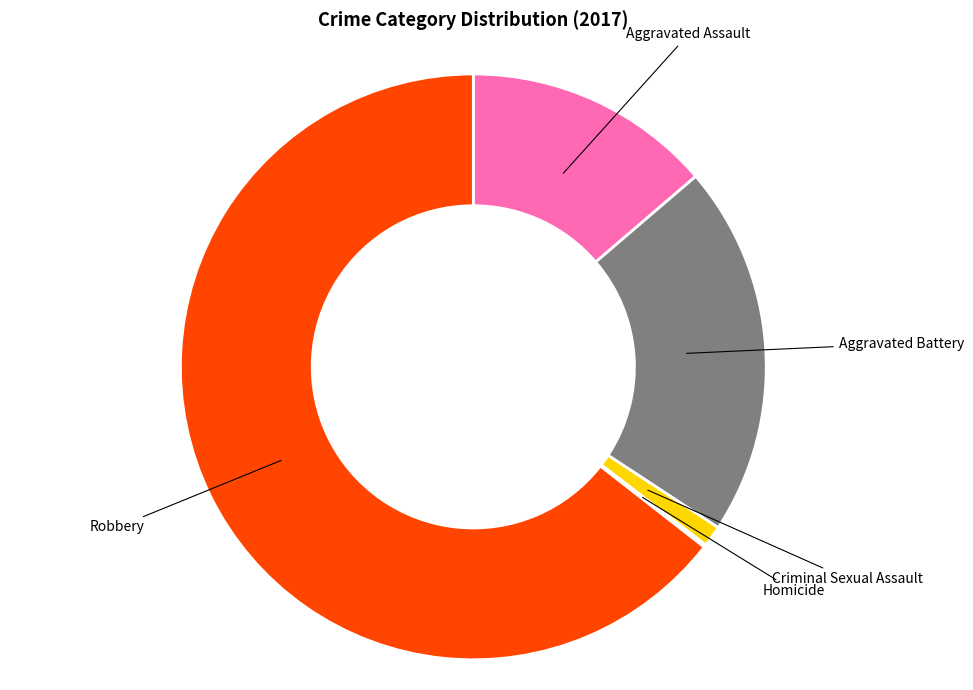

Is there a majority slice in this chart?

Yes